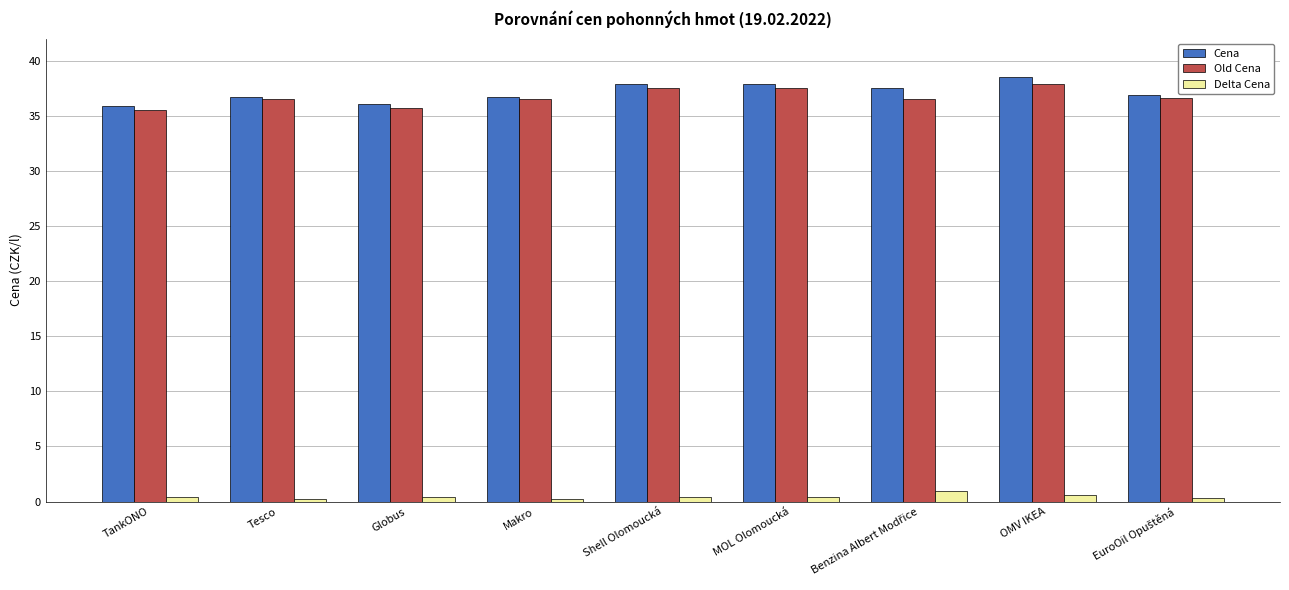

What is the highest value of the Old Cena series?

37.9